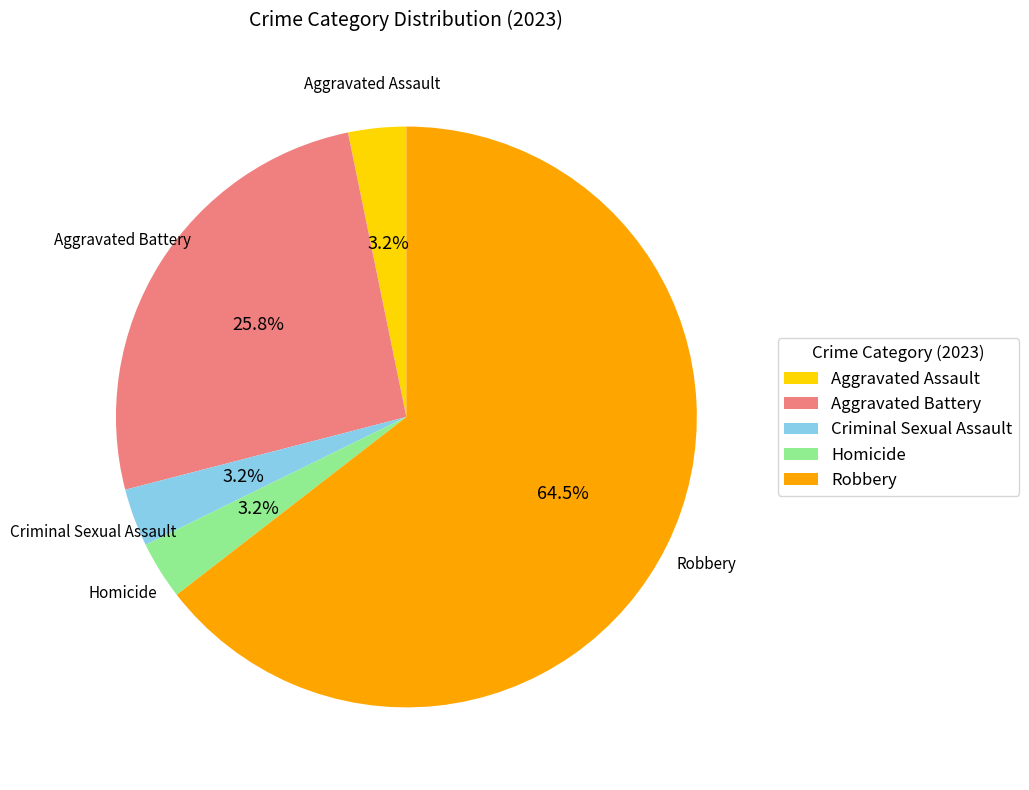

To the nearest percent, what portion does Criminal Sexual Assault represent?

3%